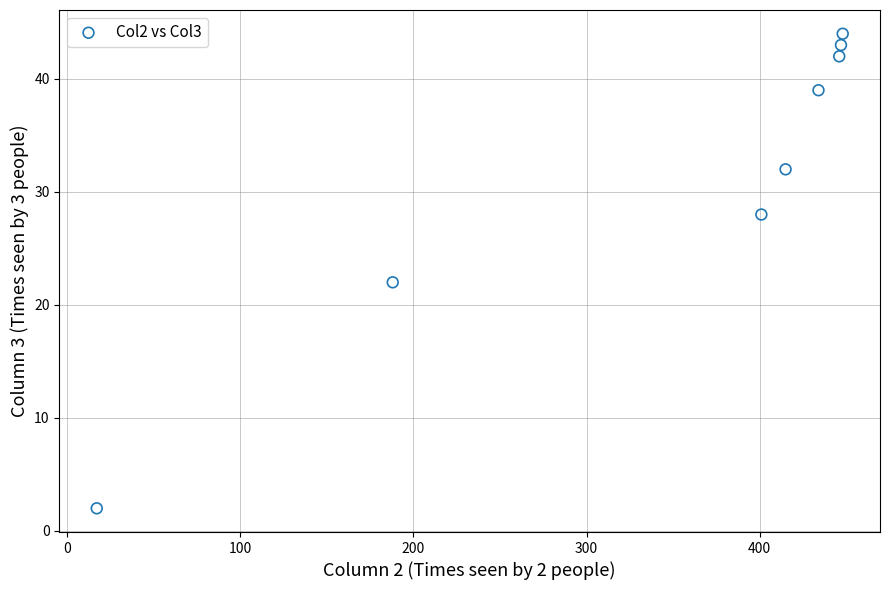

What Y value in the scatter plot is closest to 23?

22